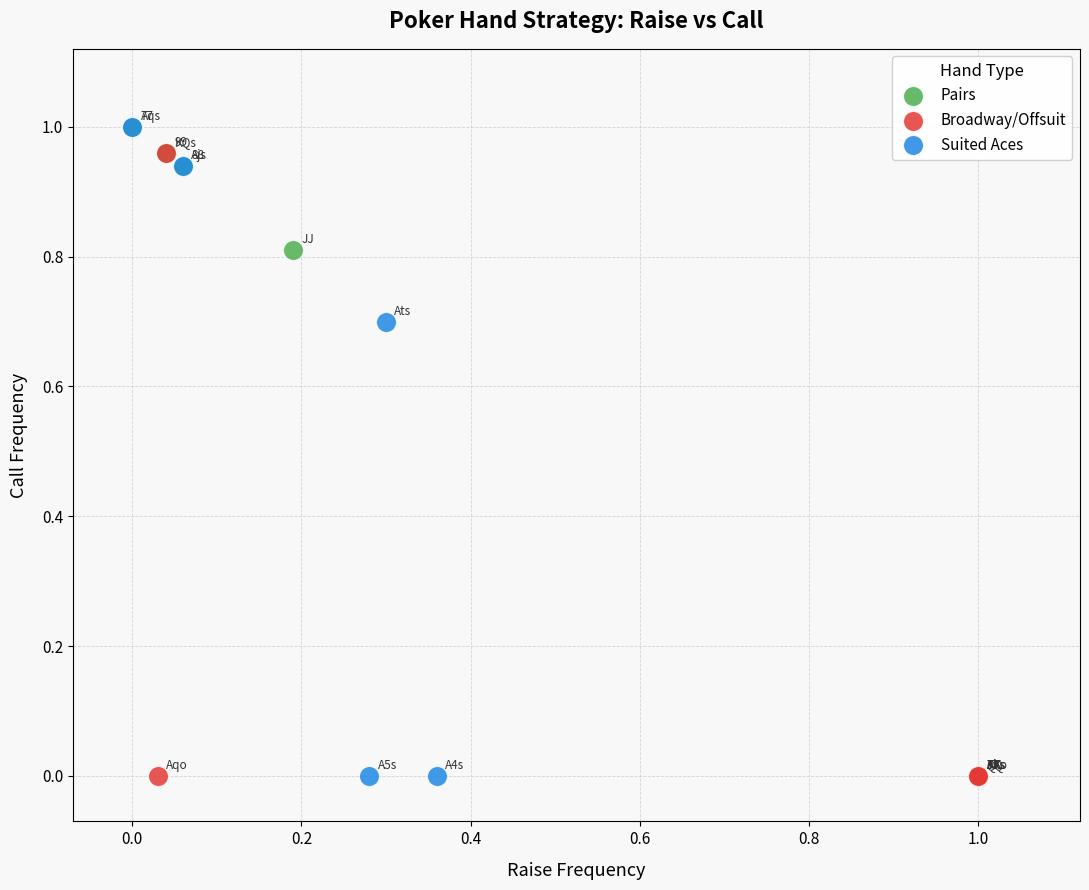

What are all the series names shown in the legend?

Pairs, Broadway/Offsuit, Suited Aces